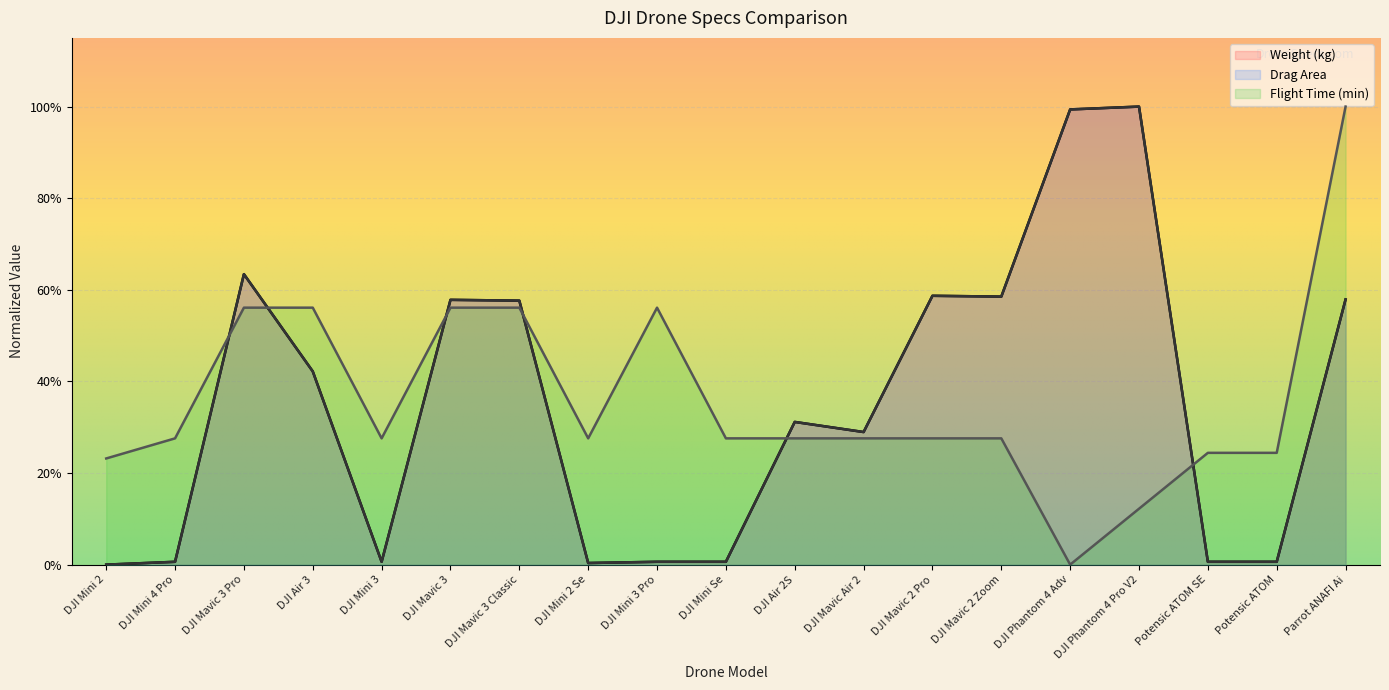

The Drag Area series shows 0.3 at DJI Air 3. True or false?

False